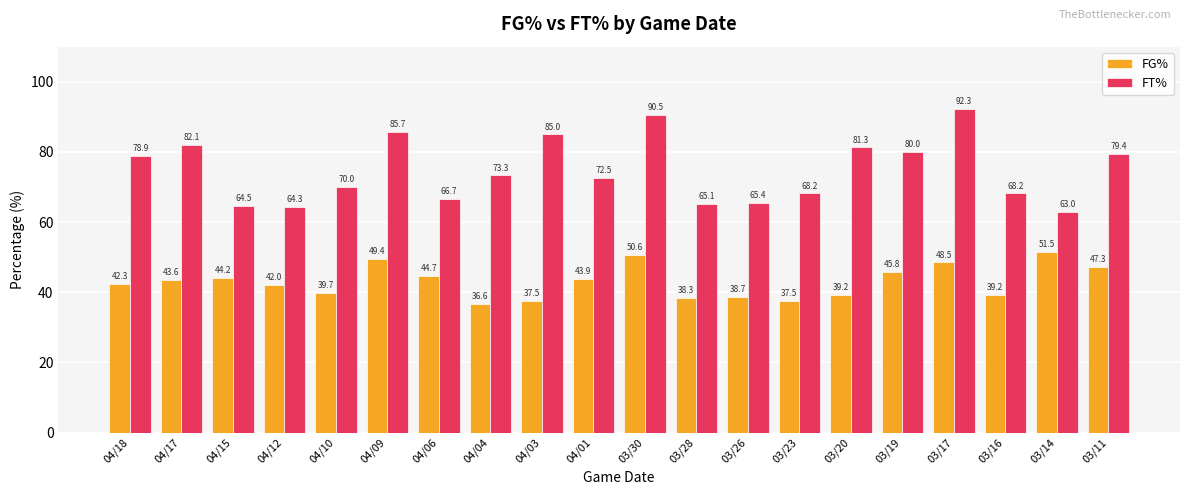

Reading left to right, extract all data points from this chart.

FG%: 42.3	43.6	44.2	42.0	39.7	49.4	44.7	36.6	37.5	43.9	50.6	38.3	38.7	37.5	39.2	45.8	48.5	39.2	51.5	47.3
FT%: 78.9	82.1	64.5	64.3	70.0	85.7	66.7	73.3	85.0	72.5	90.5	65.1	65.4	68.2	81.3	80.0	92.3	68.2	63.0	79.4